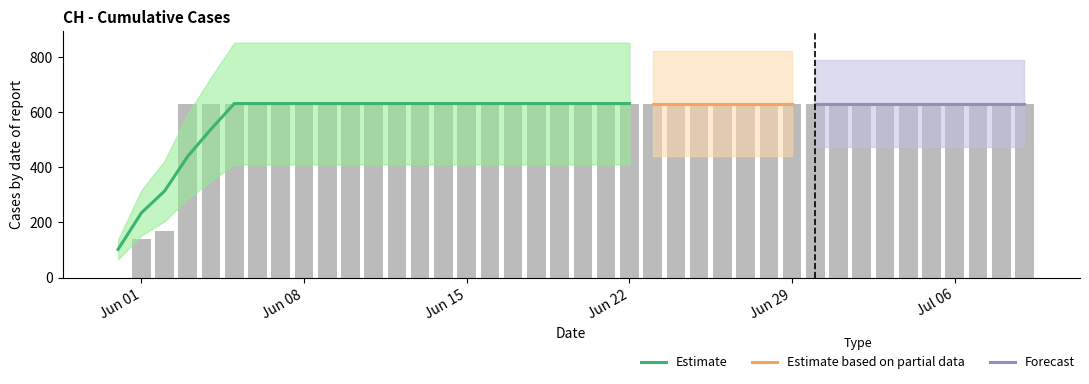

Count the number of categories in the chart.

40